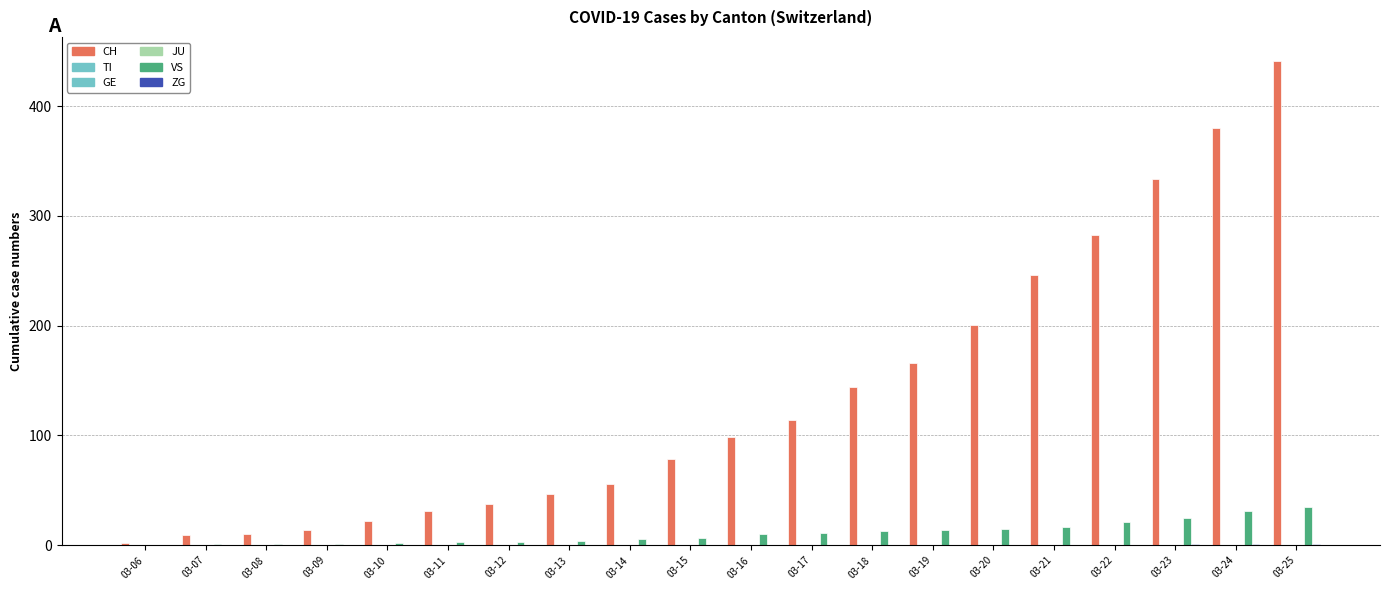

Which category has the highest value in the TI series?

03-06